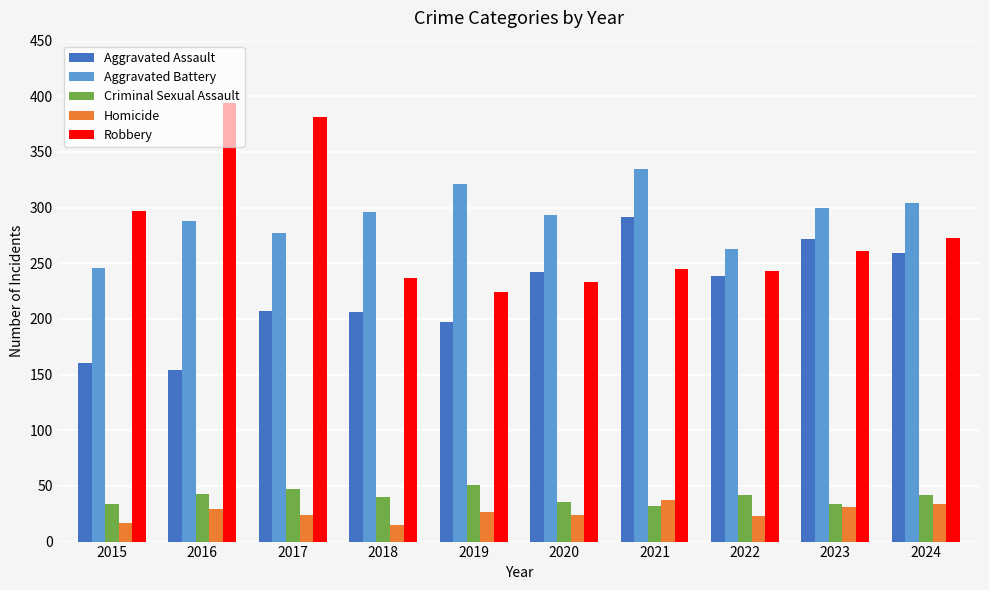

What is the value of the Homicide bar at the 4th from the left?

15